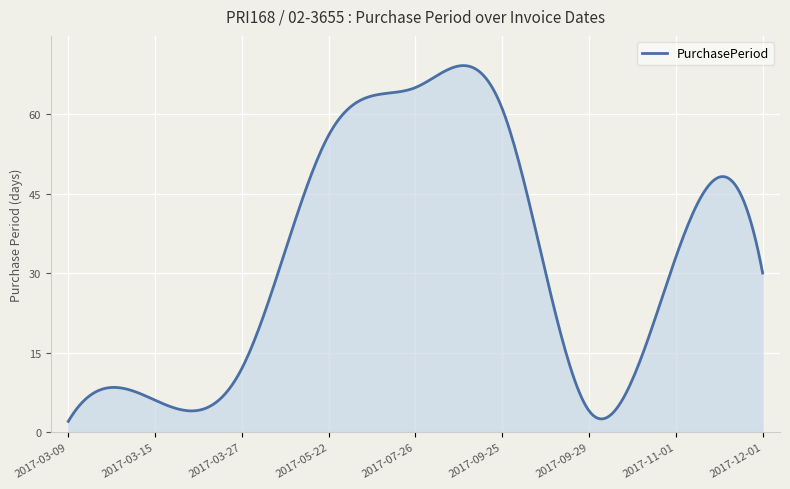

What is the sum of all values?

9826.7